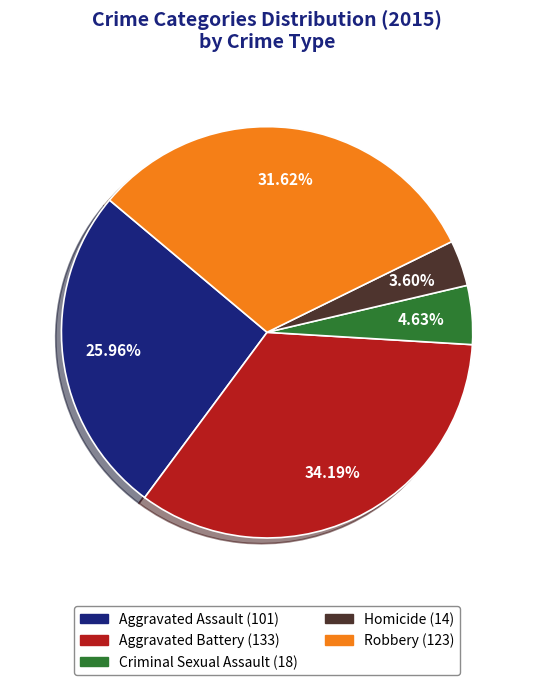

Rank the categories by value from highest to lowest.

Aggravated Battery, Robbery, Aggravated Assault, Criminal Sexual Assault, Homicide